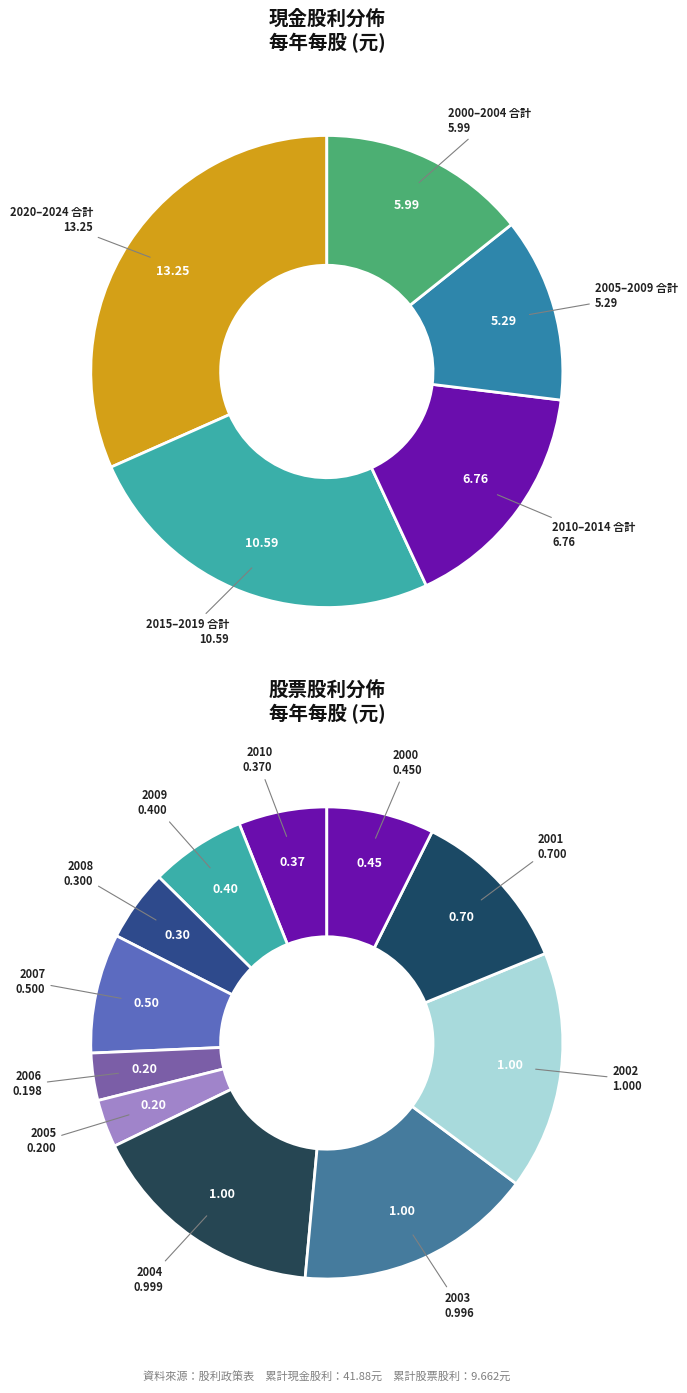

To the nearest percent, what portion does 2007 represent?

8%